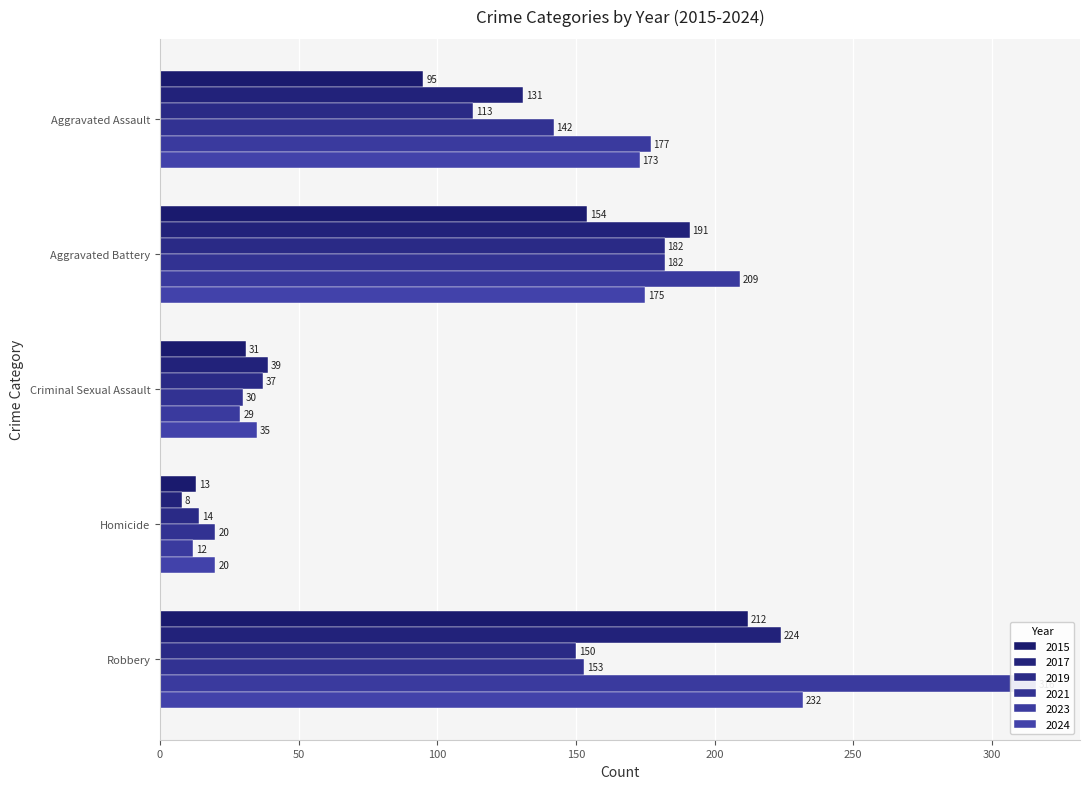

How many bars are there in each group?

6